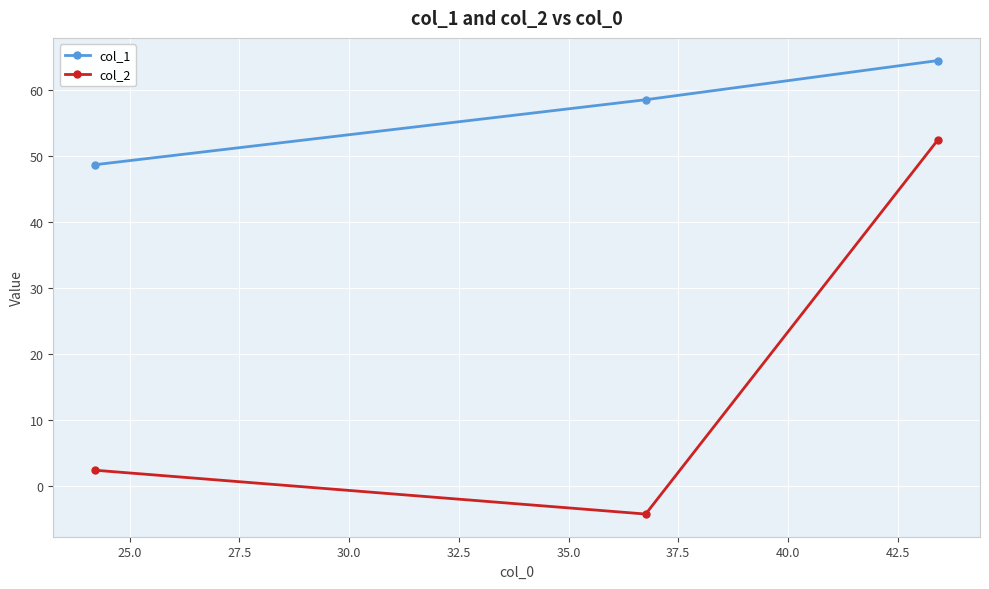

Which series has the largest range (max minus min)?

col_2